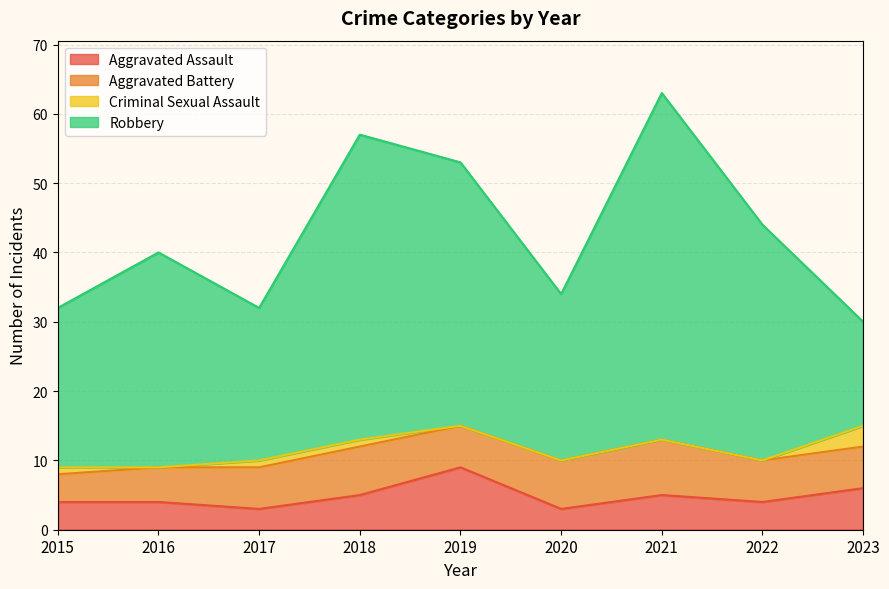

What is the value of the Aggravated Assault point at the 4th from the left?

5